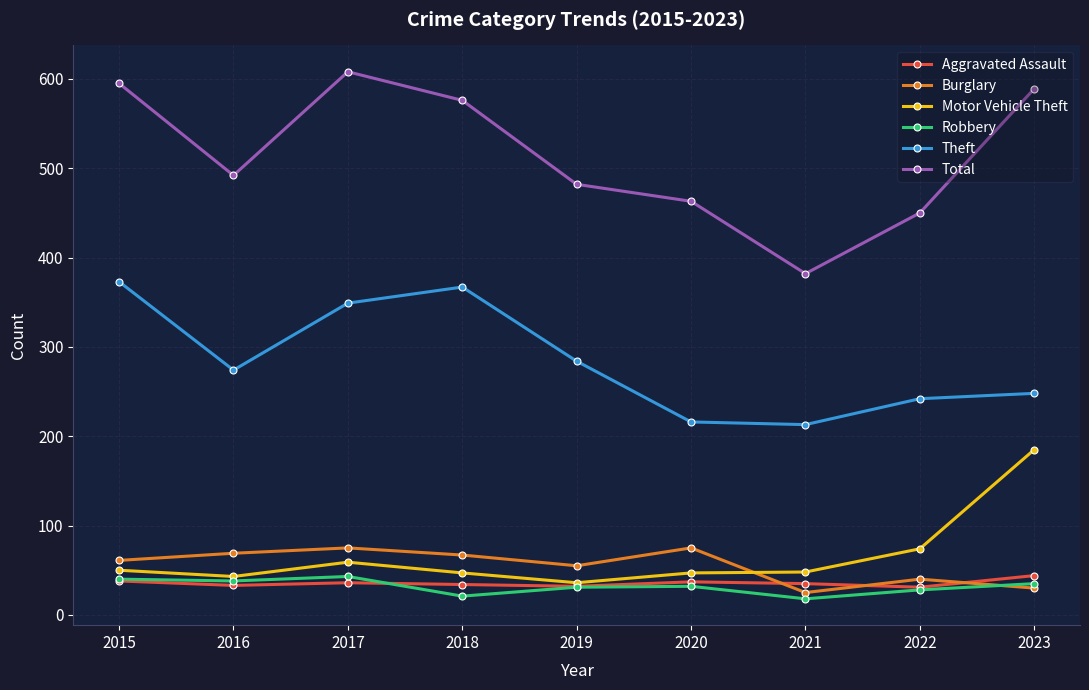

True or false: Total has more than 0 points higher than both neighbors.

True